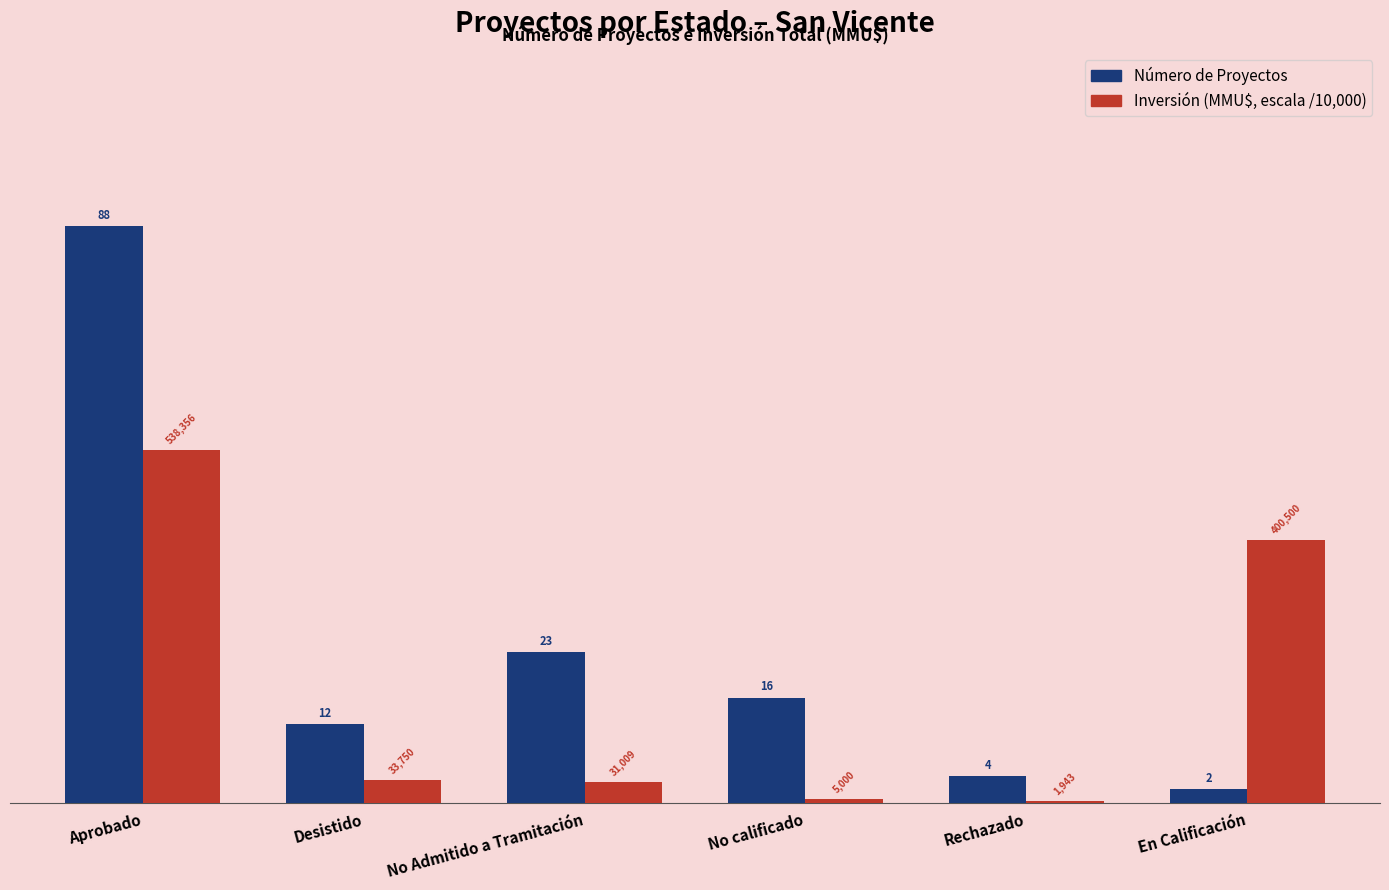

What is the maximum value shown in the chart?

88.0